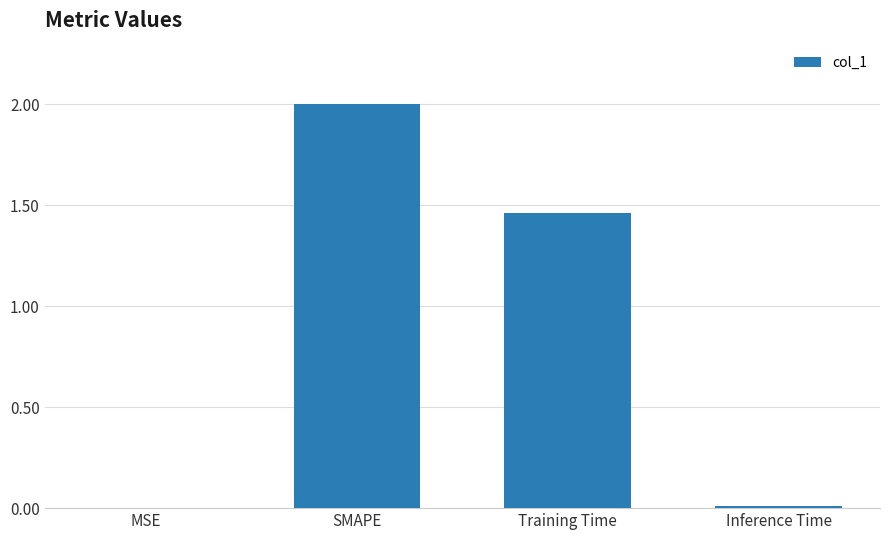

What is the sum of all values?

3.5